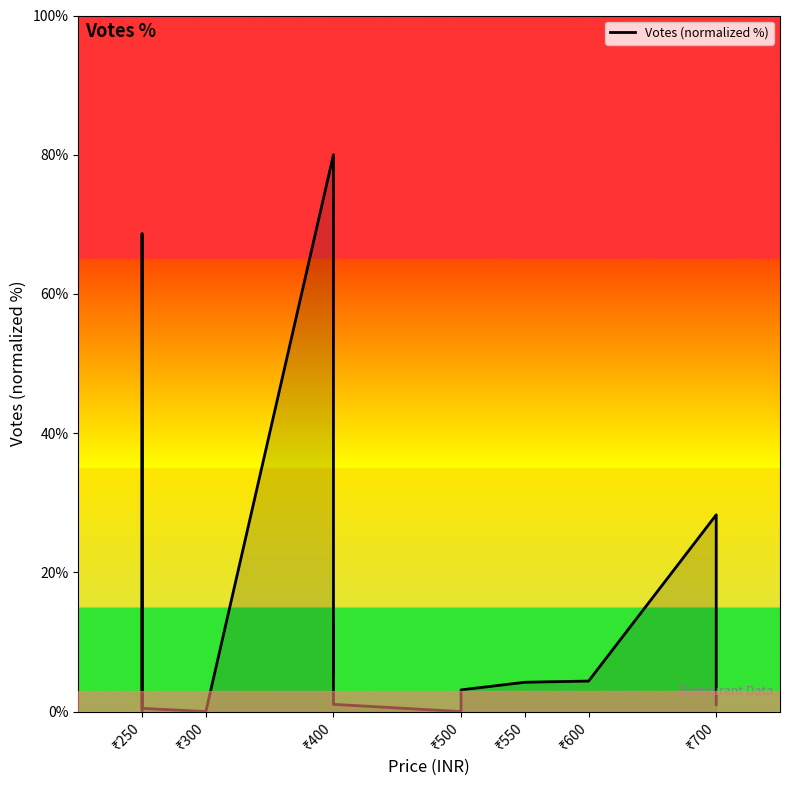

True or false: the data shows 0.3 at ₹400.

False